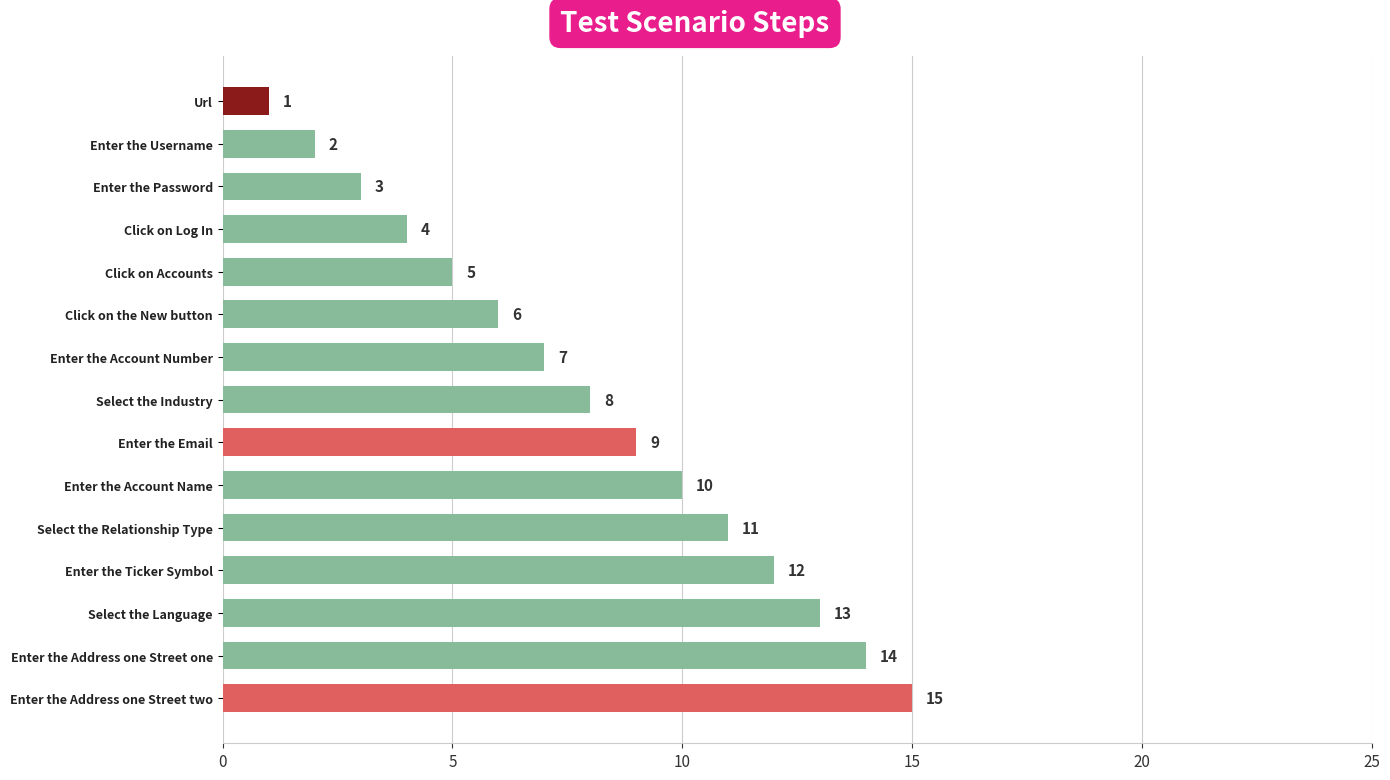

What is the ratio of the value at Click on Accounts to the value at Enter the Account Number?

0.7